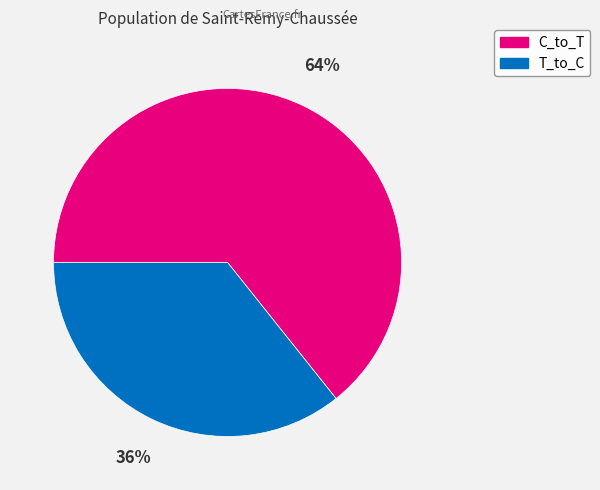

Approximately how many times larger is the value at T_to_C compared to C_to_T?

0.6